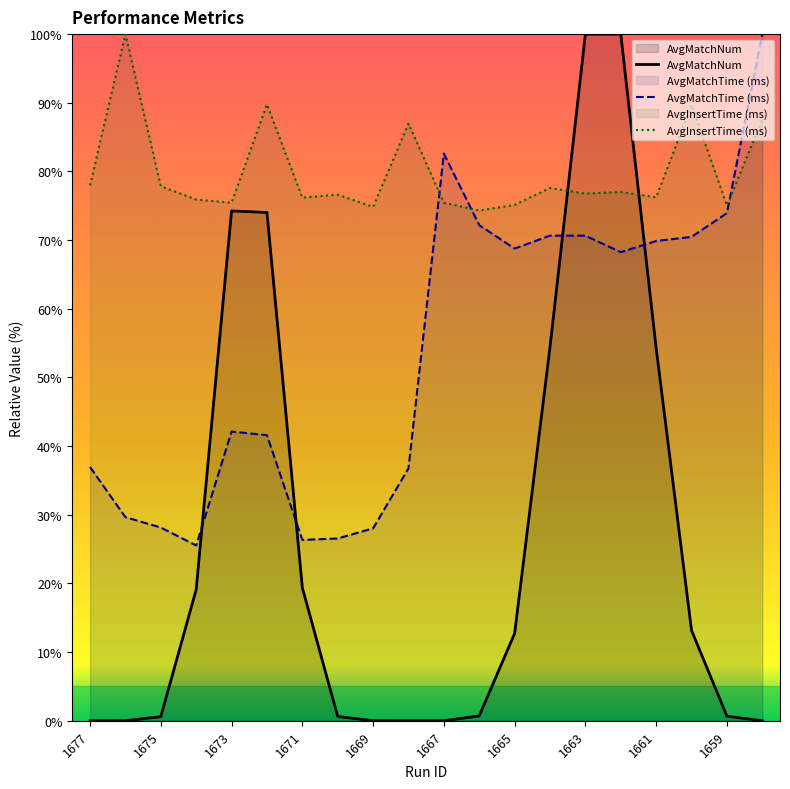

True or false: AvgInsertTime (ms) and AvgMatchNum cross at least once.

True